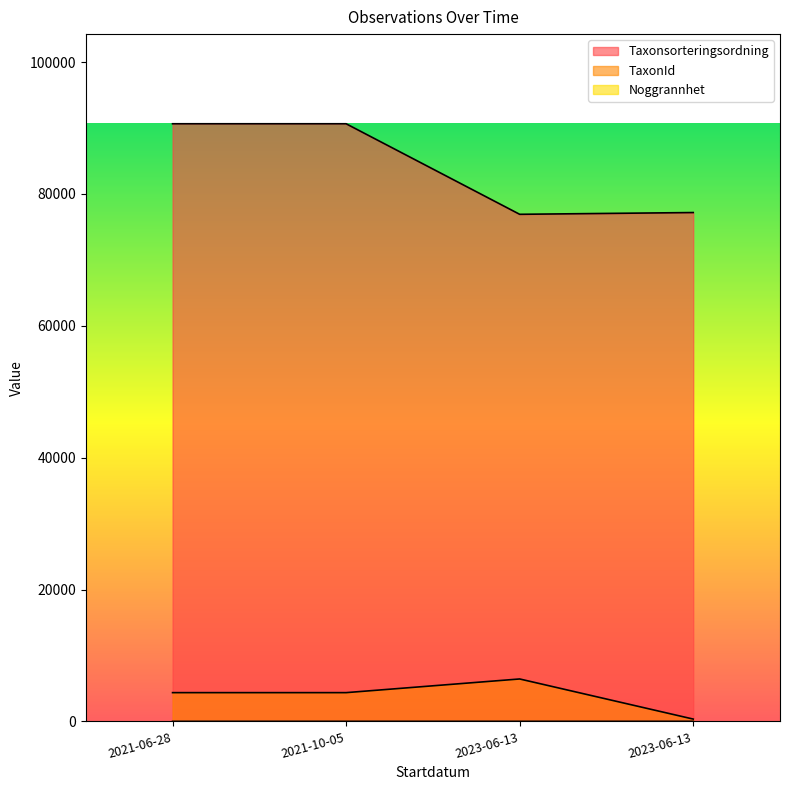

What is the minimum value shown in the chart?

5